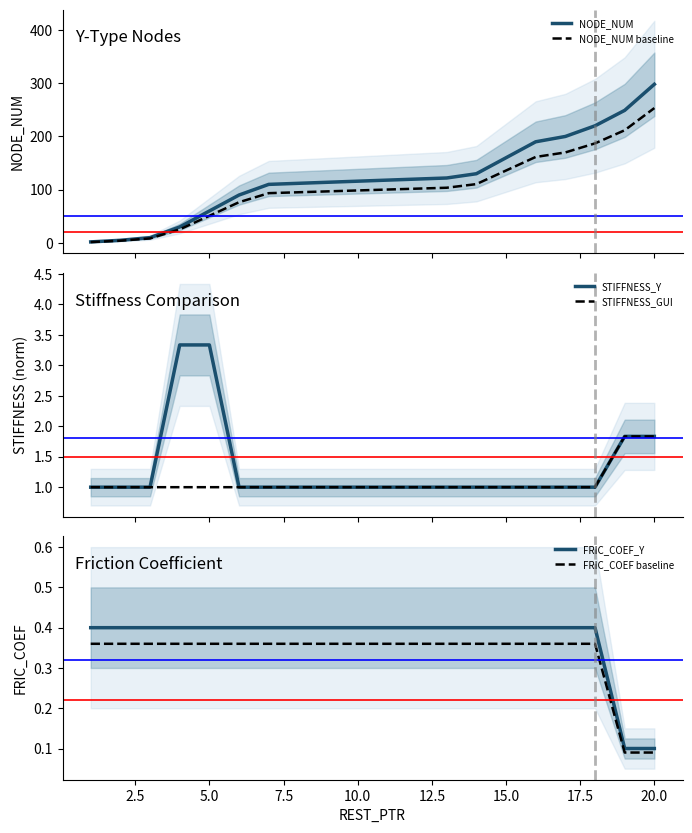

What is the greatest value displayed?

298.0